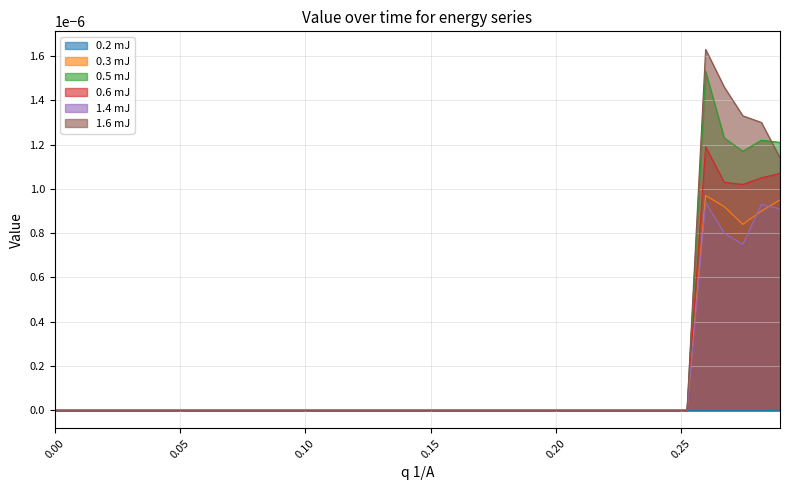

Does the chart have visible grid lines?

Yes